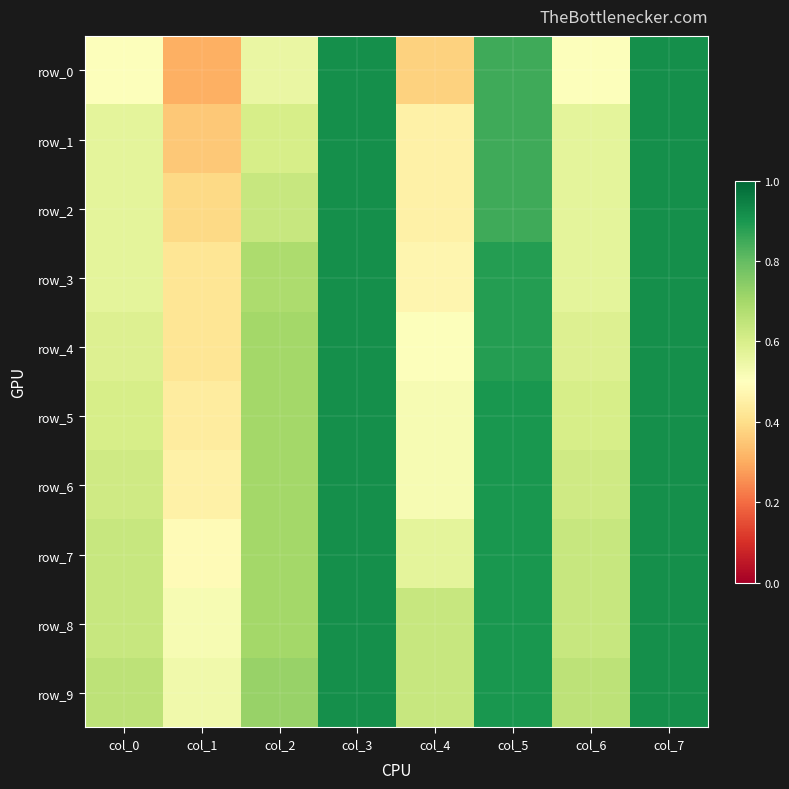

Reading left to right, list all the values displayed in this chart.

row_0: 0.5	0.3	0.6	0.9	0.4	0.9	0.5	0.9
row_1: 0.6	0.4	0.6	0.9	0.5	0.9	0.6	0.9
row_2: 0.6	0.4	0.6	0.9	0.5	0.9	0.6	0.9
row_3: 0.6	0.4	0.7	0.9	0.5	0.9	0.6	0.9
row_4: 0.6	0.4	0.7	0.9	0.5	0.9	0.6	0.9
row_5: 0.6	0.4	0.7	0.9	0.5	0.9	0.6	0.9
row_6: 0.6	0.5	0.7	0.9	0.5	0.9	0.6	0.9
row_7: 0.6	0.5	0.7	0.9	0.6	0.9	0.6	0.9
row_8: 0.6	0.5	0.7	0.9	0.6	0.9	0.6	0.9
row_9: 0.7	0.5	0.7	0.9	0.6	0.9	0.7	0.9